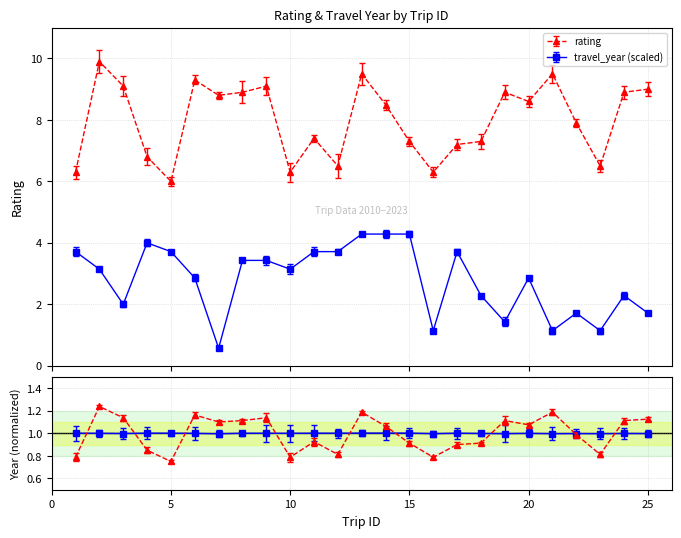

Reading left to right, transcribe all the data shown in this chart.

rating: 6.3	9.9	9.1	6.8	6.0	9.3	8.8	8.9	9.1	6.3	7.4	6.5	9.5	8.5	7.3	6.3	7.2	7.3	8.9	8.6	9.5	7.9	6.5	8.9	9.0
travel_year: 3.7	3.1	2.0	4.0	3.7	2.9	0.6	3.4	3.4	3.1	3.7	3.7	4.3	4.3	4.3	1.1	3.7	2.3	1.4	2.9	1.1	1.7	1.1	2.3	1.7